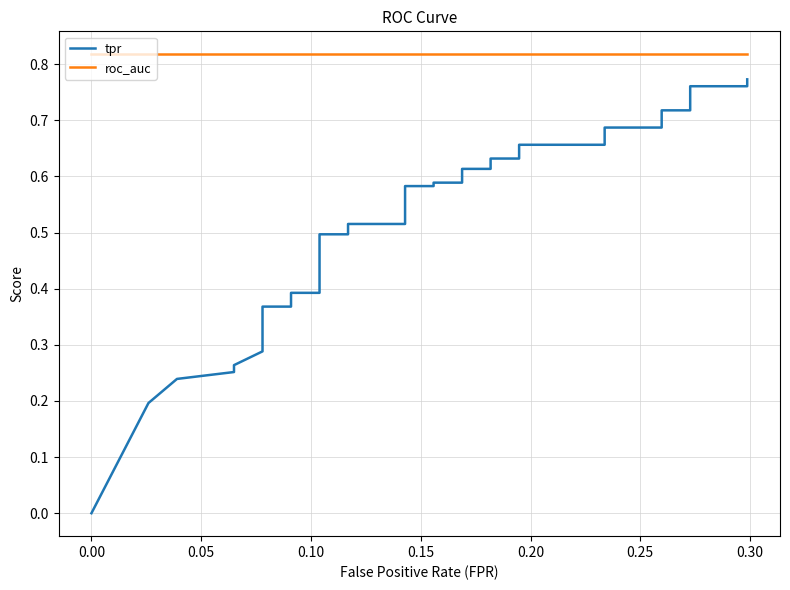

Reading left to right, transcribe all the data shown in this chart.

tpr: 0.0	0.2	0.2	0.3	0.3	0.3	0.3	0.3	0.3	0.3	0.3	0.4	0.4	0.4	0.4	0.4	0.5	0.5	0.5	0.5	0.5	0.5	0.5	0.6	0.6	0.6	0.6	0.6	0.6	0.6	0.6	0.7	0.7	0.7	0.7	0.7	0.7	0.8	0.8	0.8
roc_auc: 0.8	0.8	0.8	0.8	0.8	0.8	0.8	0.8	0.8	0.8	0.8	0.8	0.8	0.8	0.8	0.8	0.8	0.8	0.8	0.8	0.8	0.8	0.8	0.8	0.8	0.8	0.8	0.8	0.8	0.8	0.8	0.8	0.8	0.8	0.8	0.8	0.8	0.8	0.8	0.8